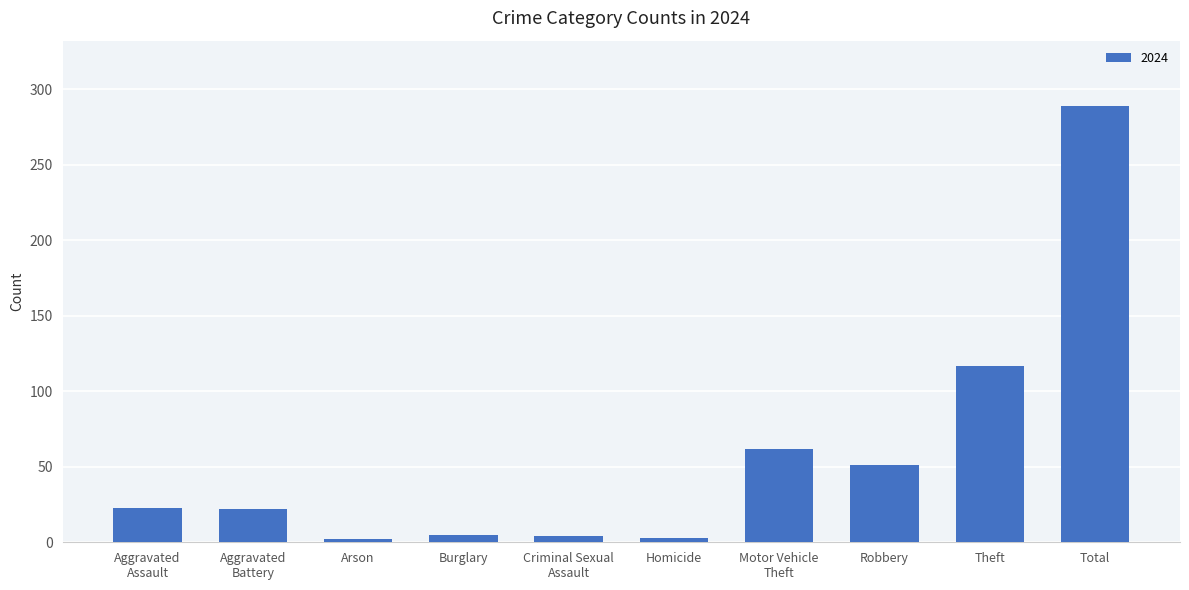

What is the difference between the second highest and second lowest values?

114